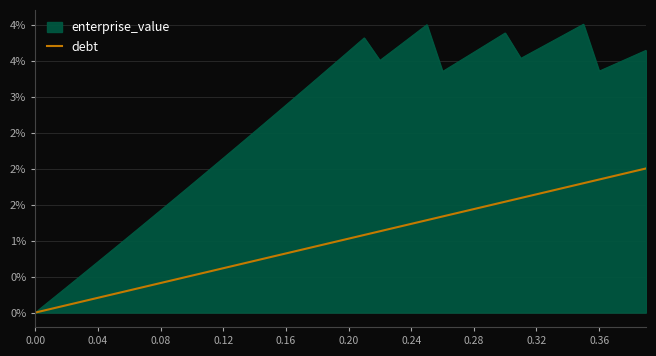

Approximately how many times larger is the value at 38 compared to 39?

1.0